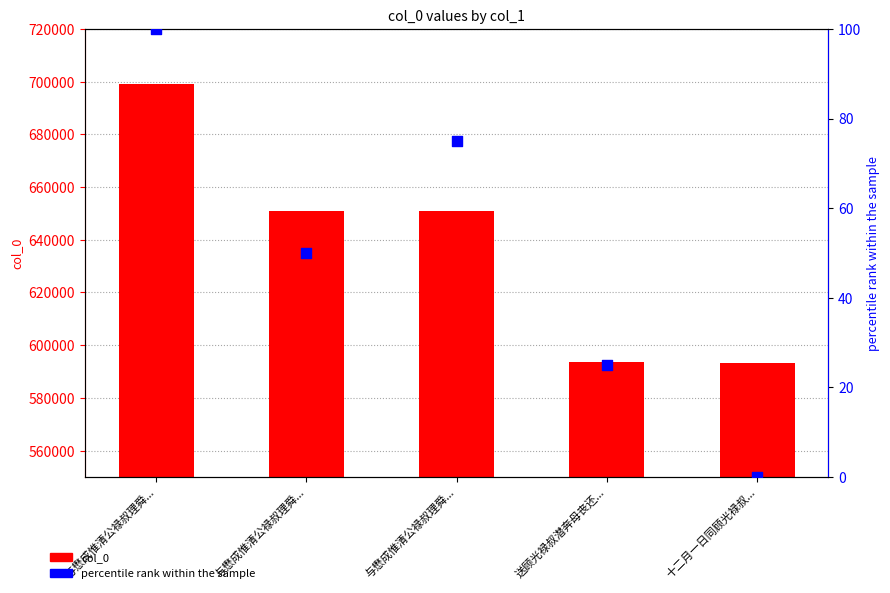

Which series contains the highest Y value?

col_0